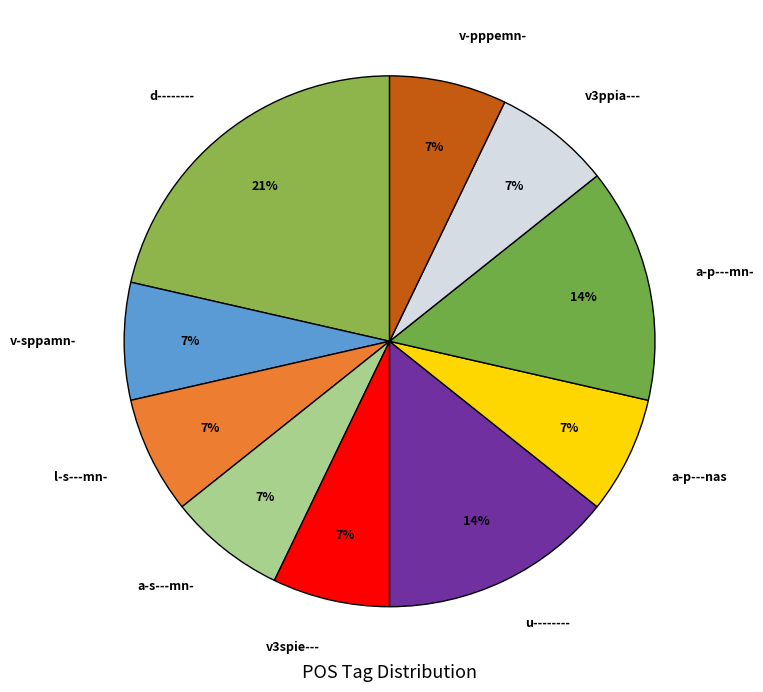

Do a-p---mn- and v-pppemn- together represent more than half of the pie?

No